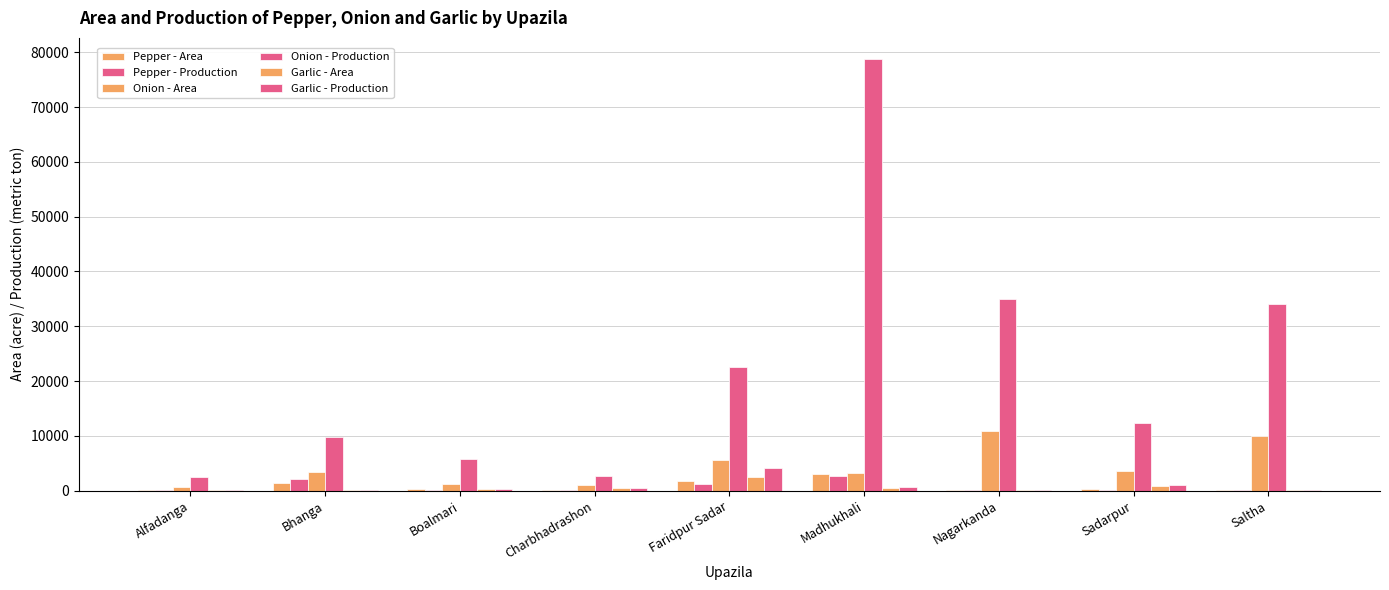

True or false: Garlic - Production has a value of 2345 at Faridpur Sadar.

False